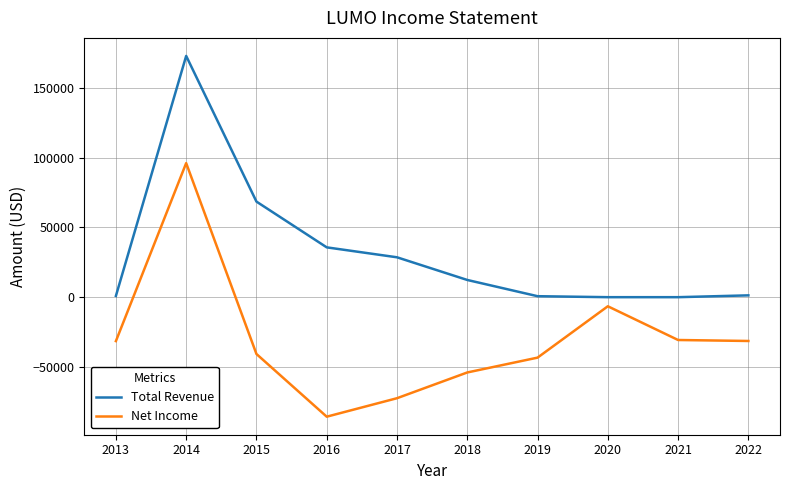

Which category has the lowest value across all series?

2016